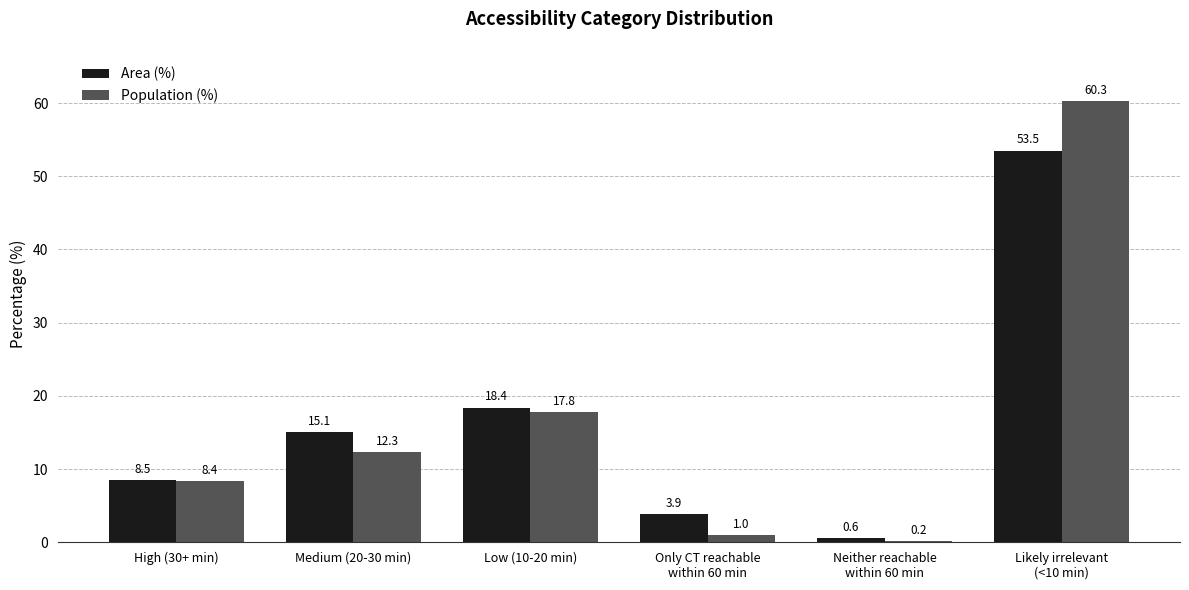

Is the value of Population (%) at High (30+ min) greater than the value of Area (%) at Medium (20-30 min)?

No